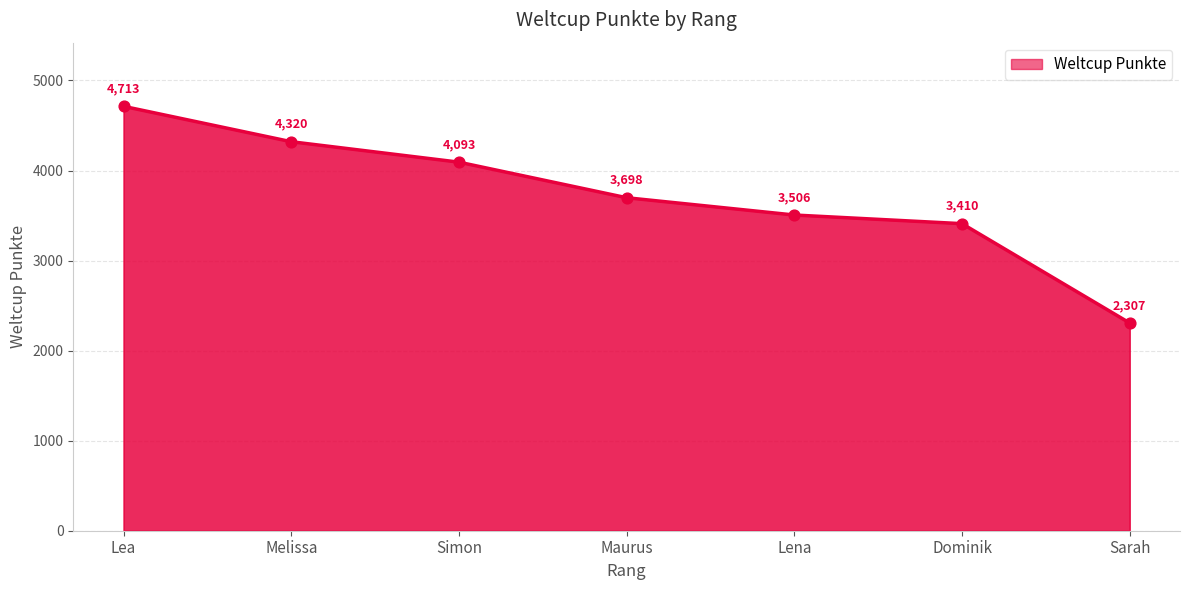

Approximately how many times larger is the value at Maurus compared to Melissa?

0.9